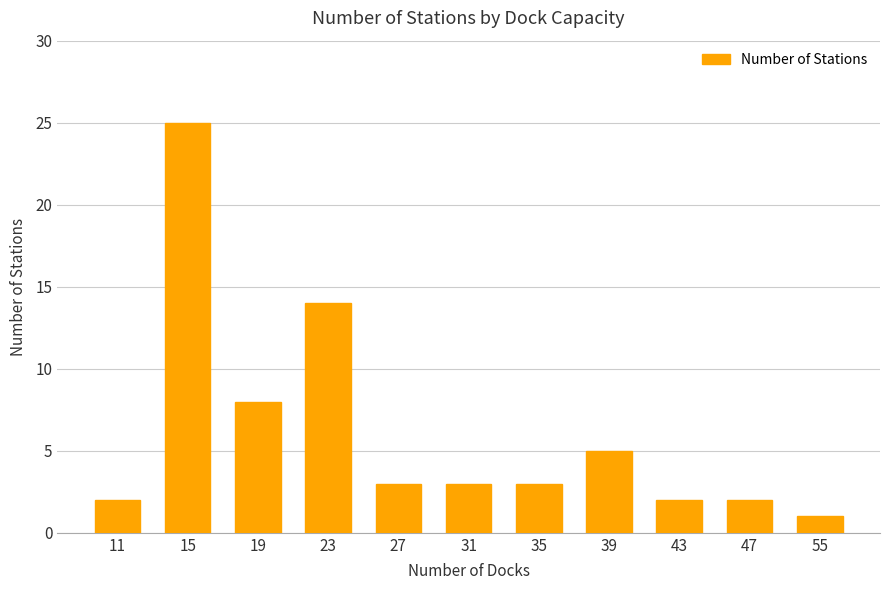

What is the ratio of the value at 19 to the value at 27?

2.7